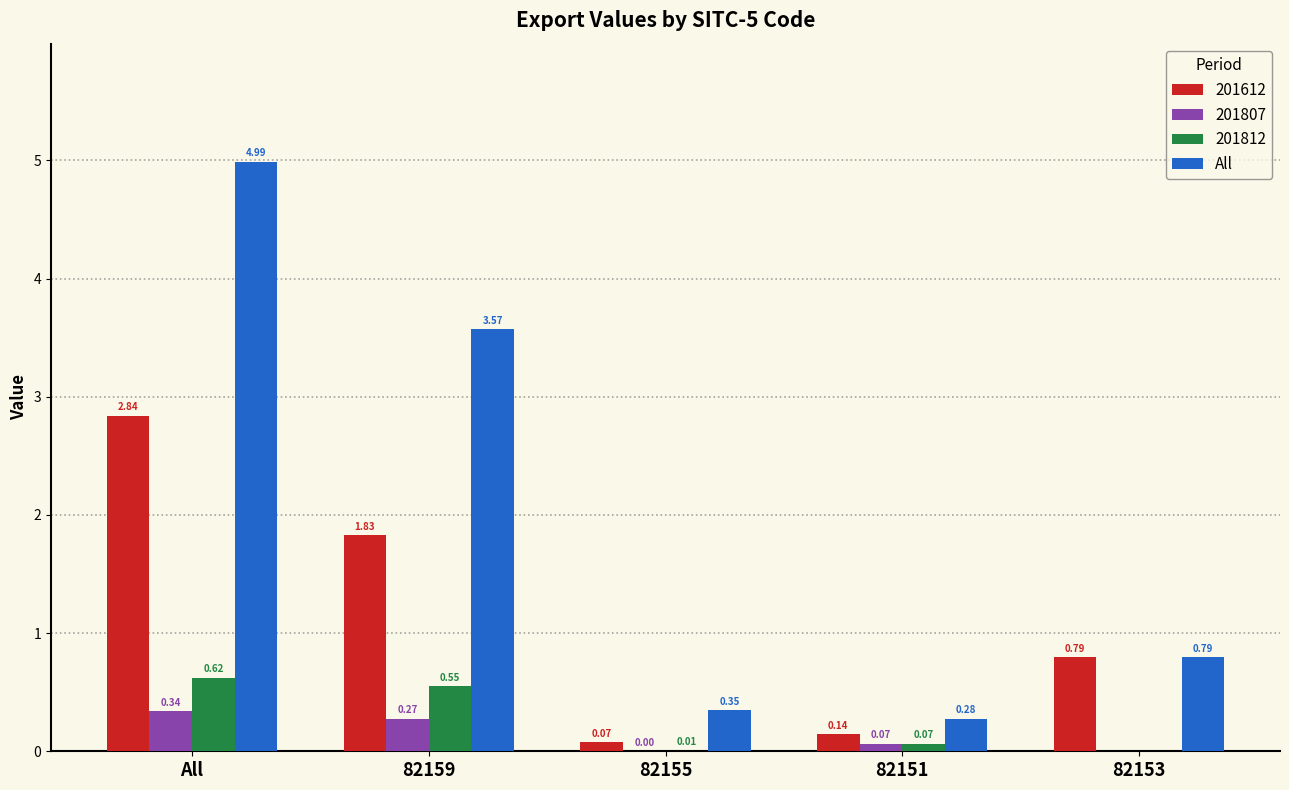

Which series has the largest total across all categories?

All